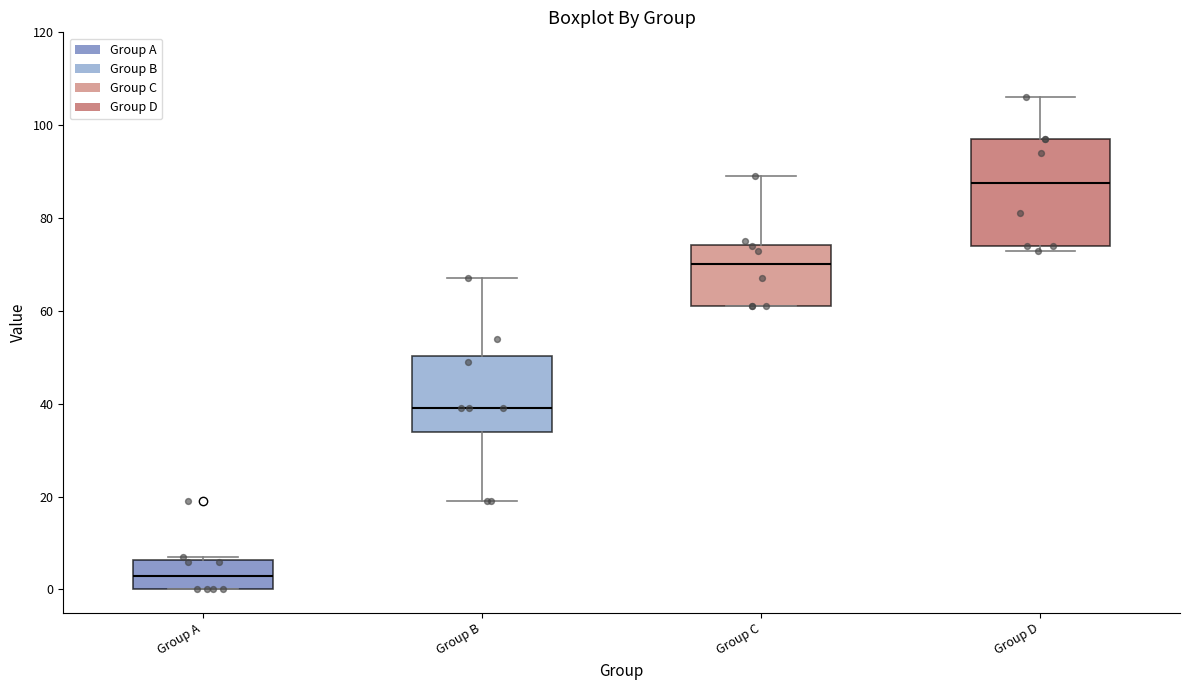

Which box has the lowest median line?

Group A